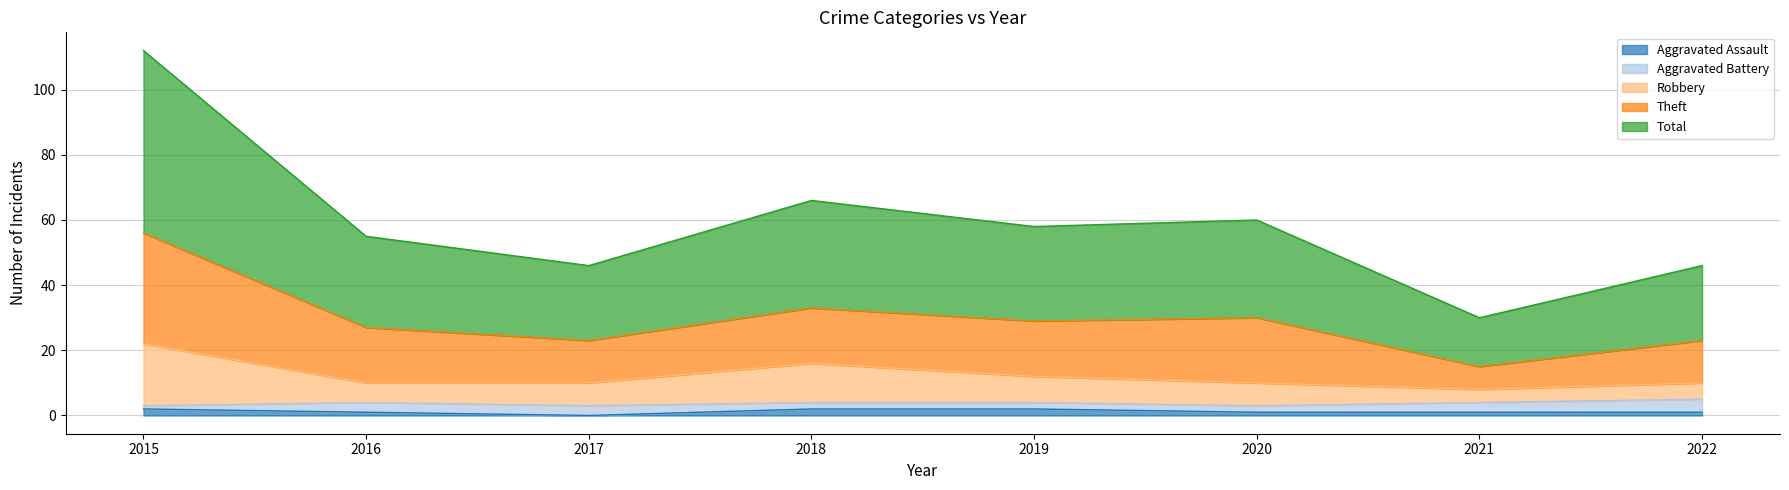

True or false: Total and Robbery intersect in this chart.

False